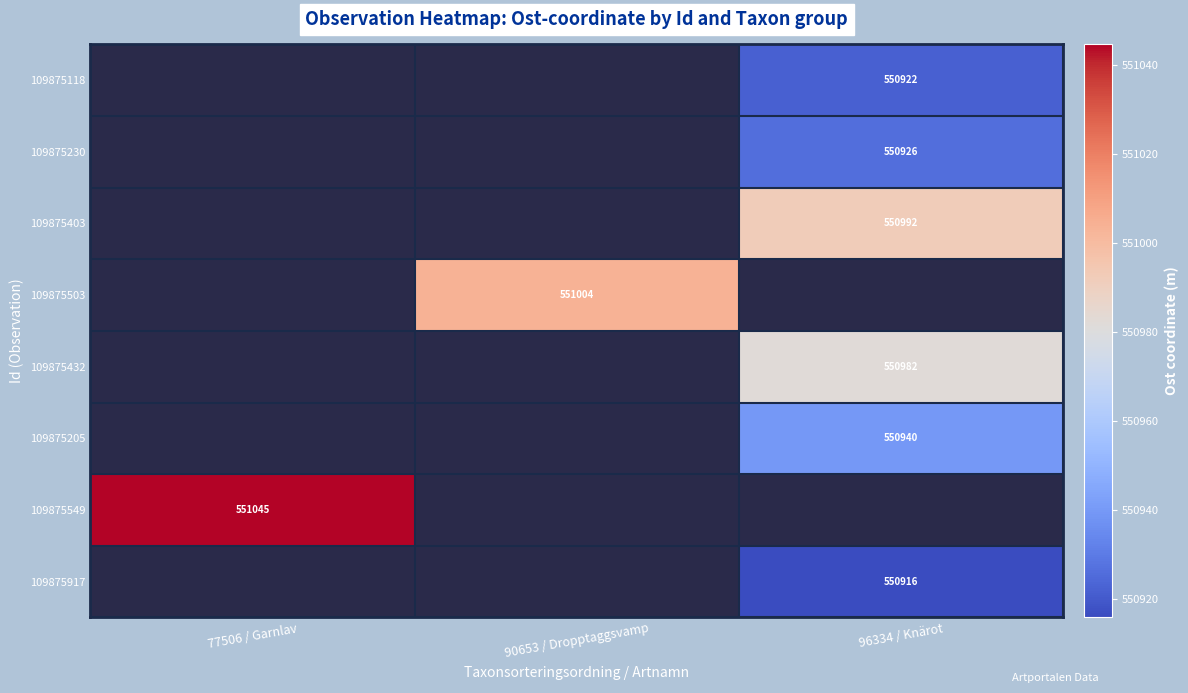

What is the spread (max minus min) of values at 96334 / Knärot?

76.3